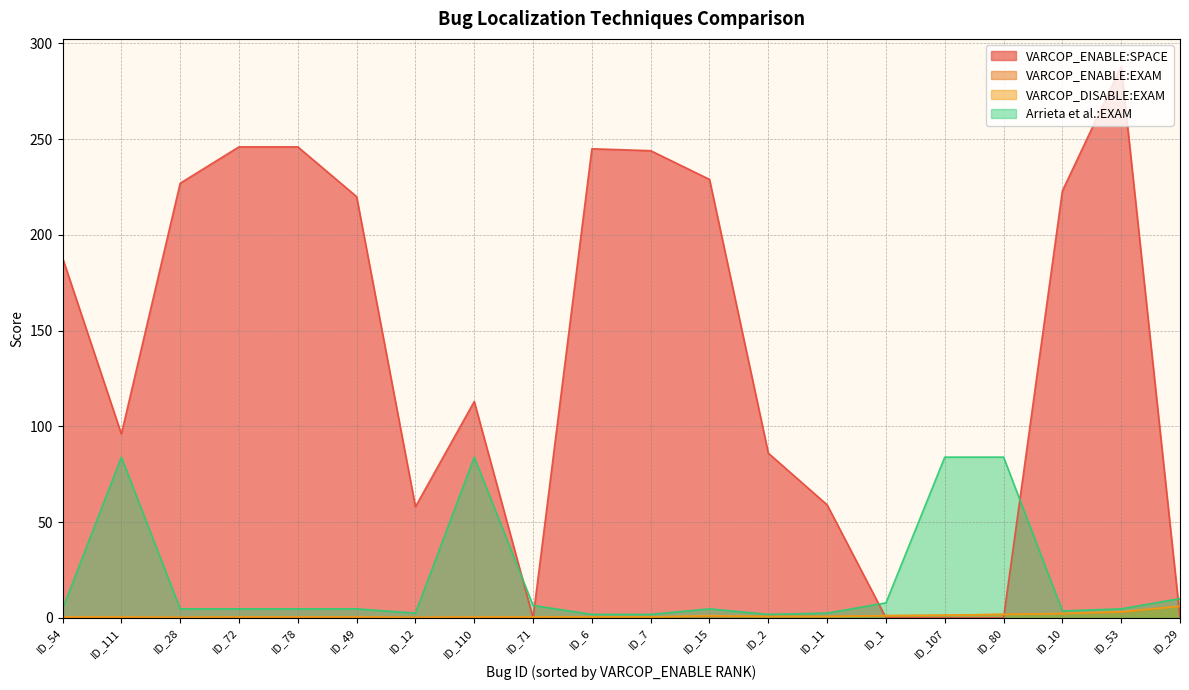

How many interior local valleys does the VARCOP_ENABLE:EXAM series have?

4